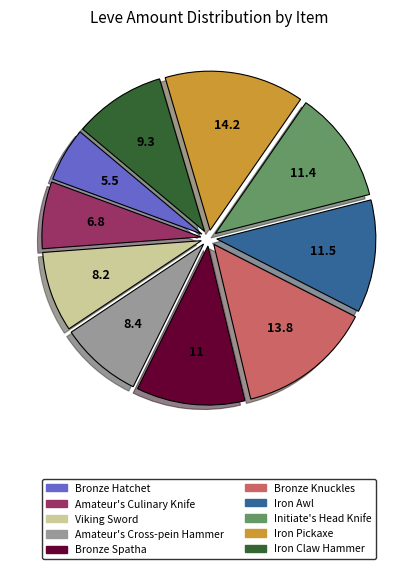

Which slice is the smallest?

Bronze Hatchet